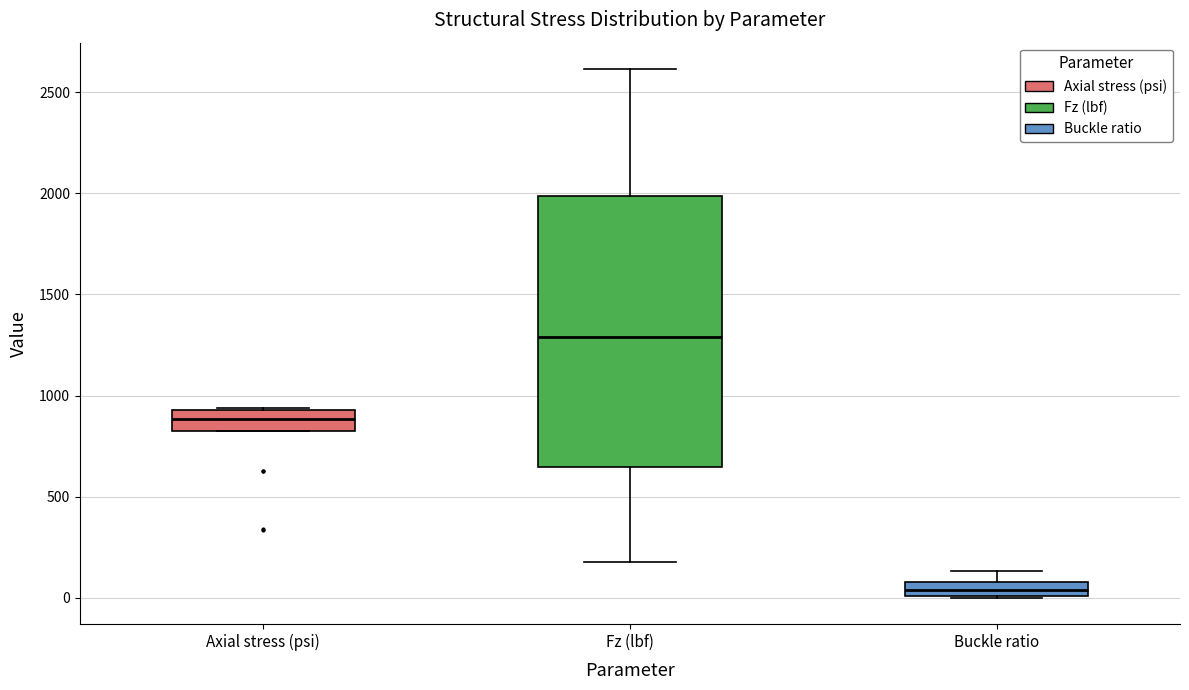

Comparing the boxes themselves (not the whiskers), which one is the tallest?

Fz (lbf)